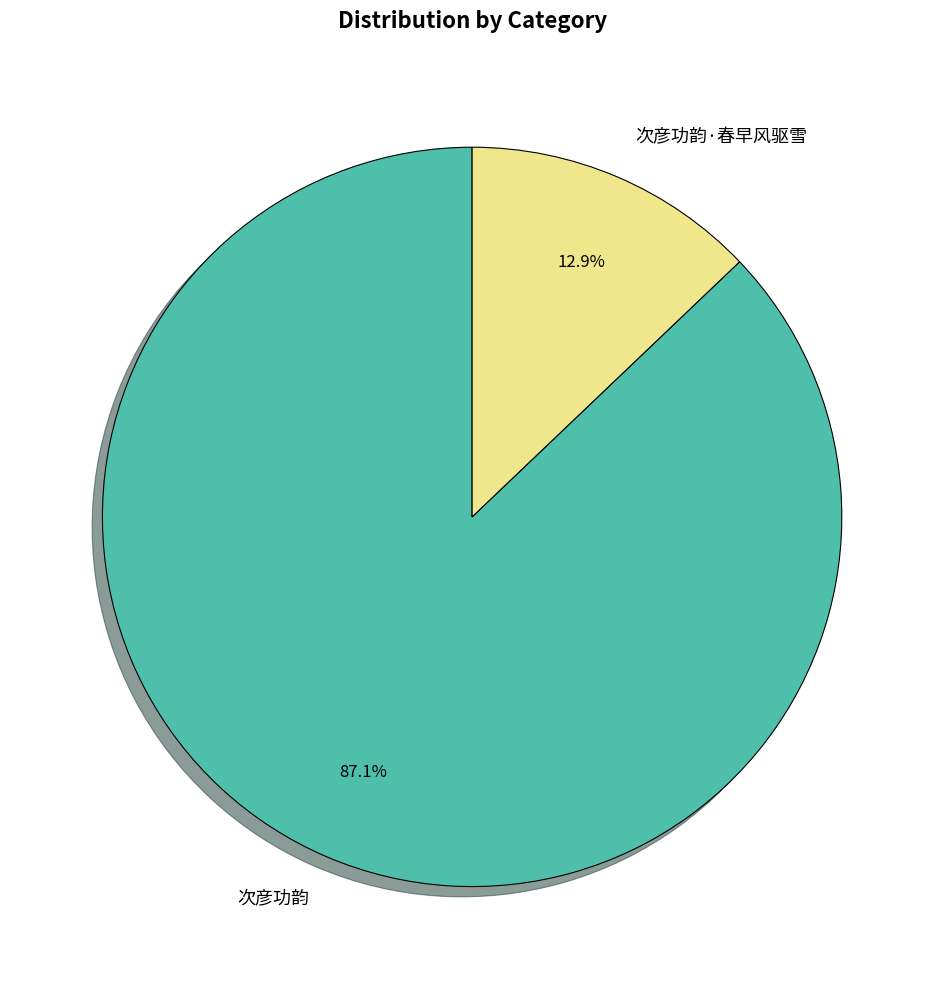

How many segments does this pie chart have?

2